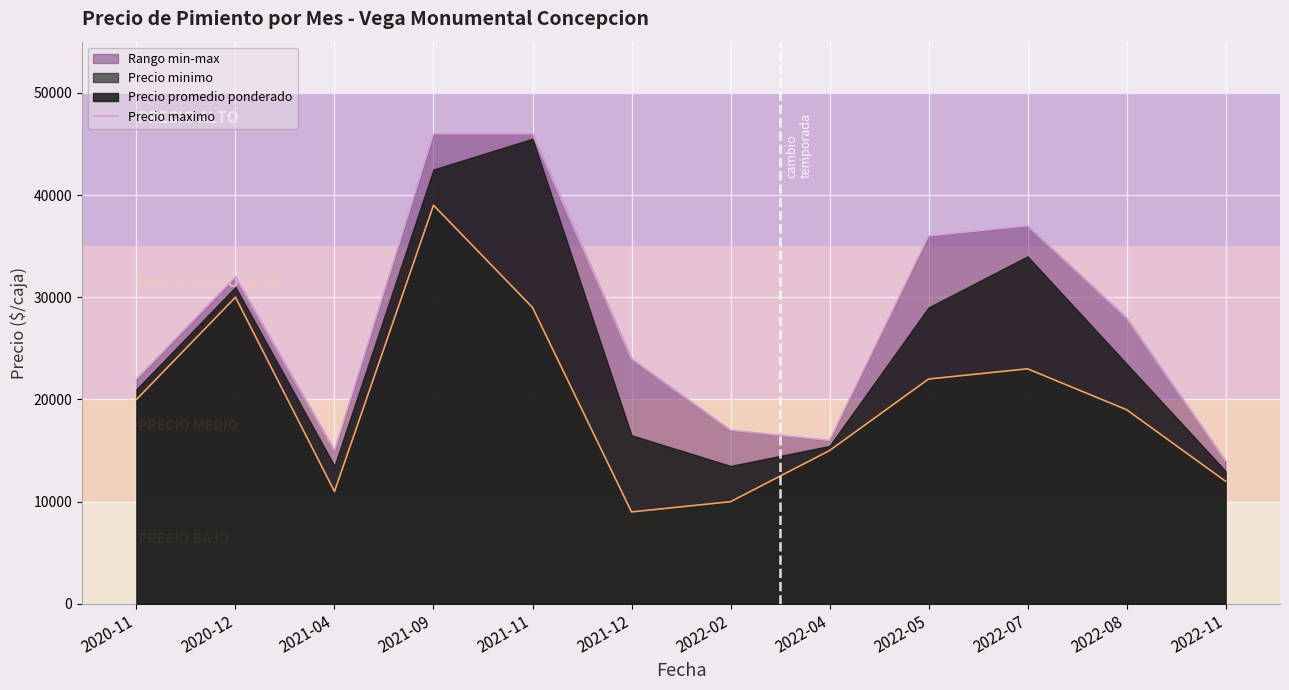

What is the minimum value shown in the chart?

14000